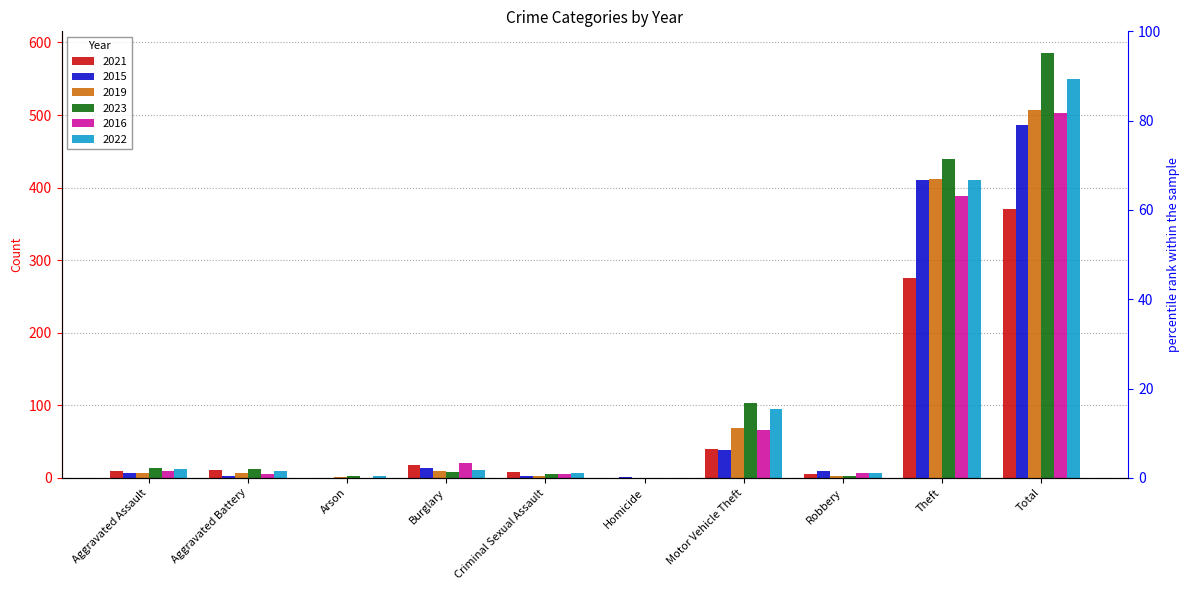

Is it true that 2022 equals 550 at Total?

True